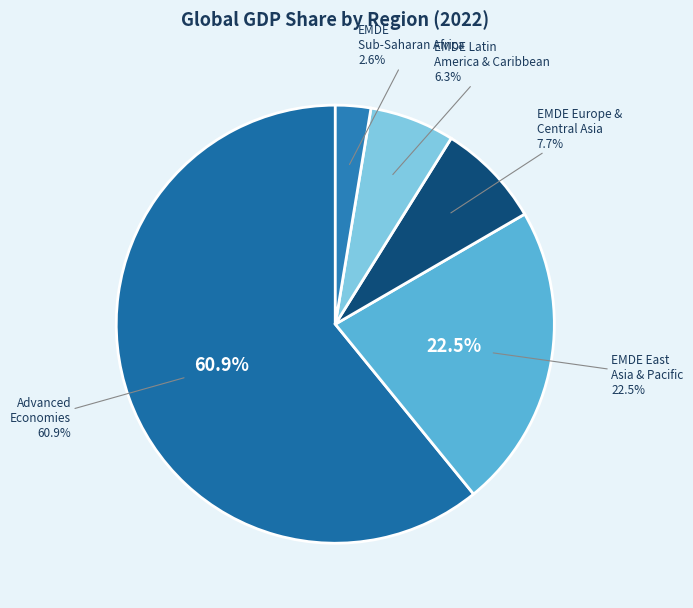

Does any single category account for the majority?

No